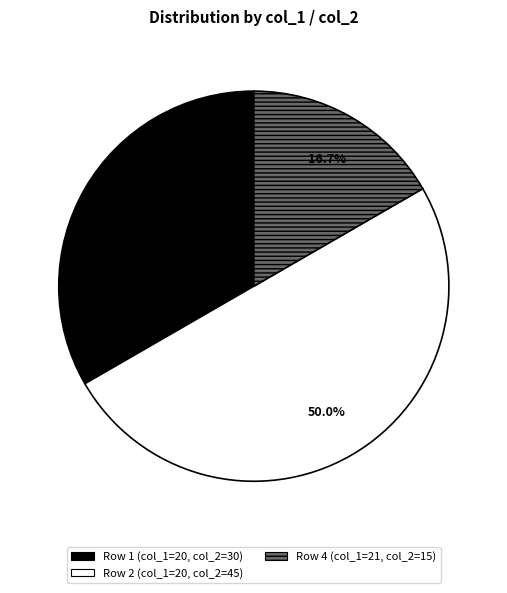

To the nearest percent, what is the difference between the largest and smallest slice percentages?

33%